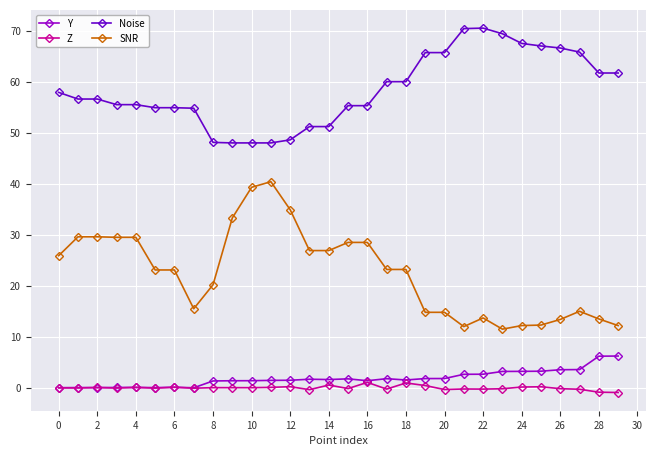

How many lines are shown in the chart?

4